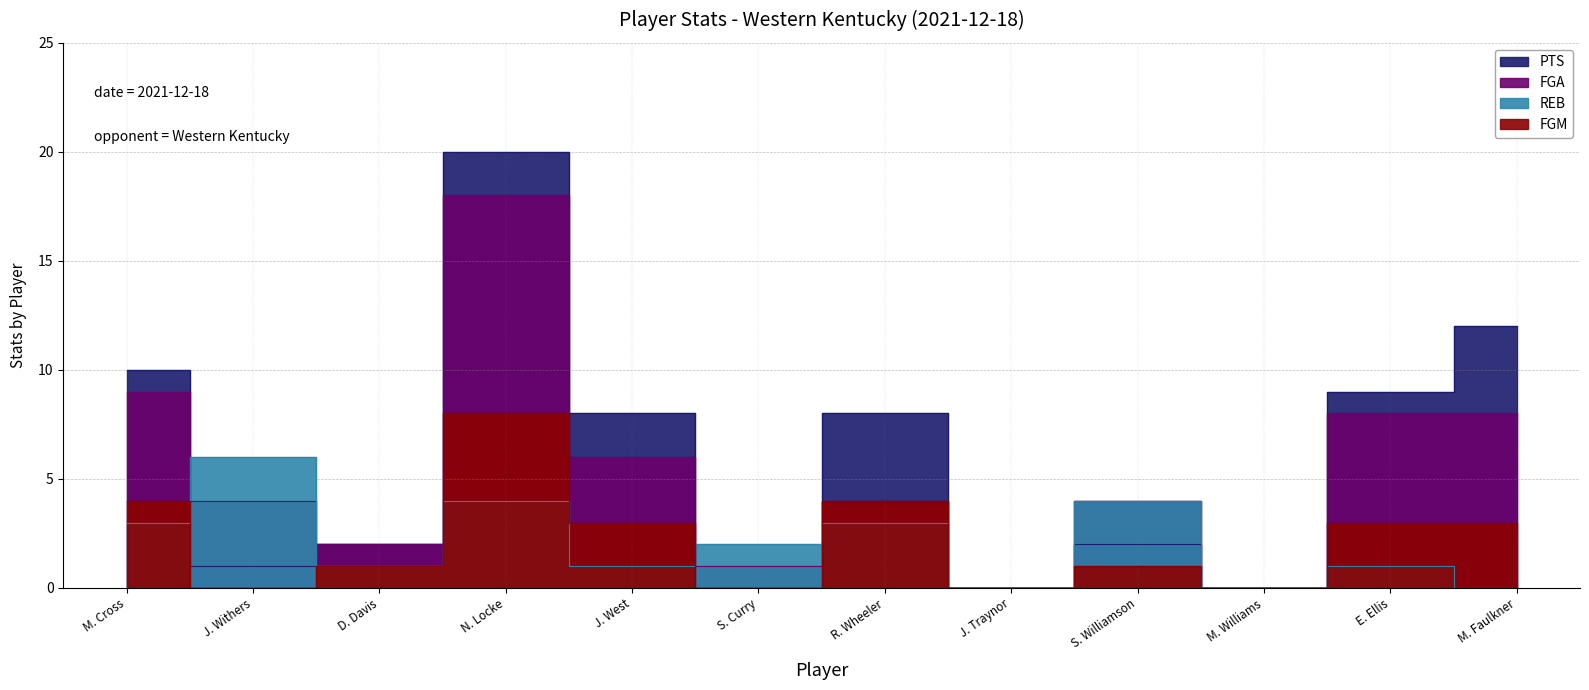

True or false: REB has a value of 0 at J. Traynor.

True